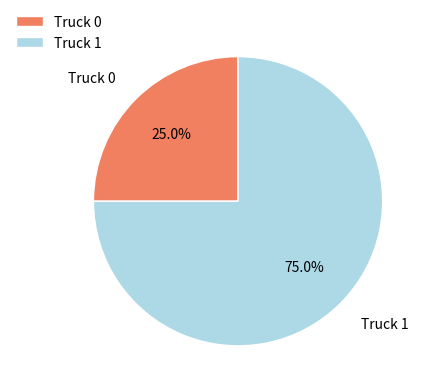

Which slice represents more than half of the pie?

Truck 1